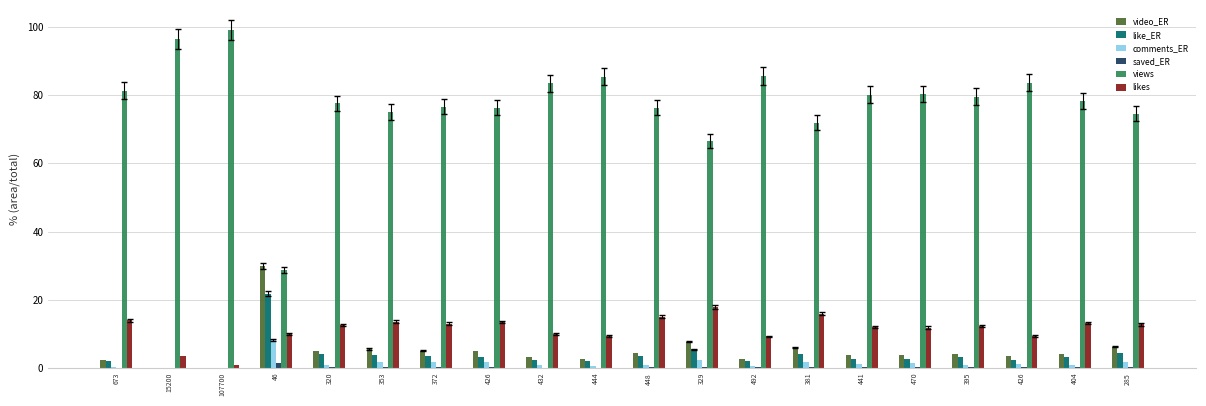

Is the value of video_ER at 285 greater than the value of like_ER at 470?

Yes